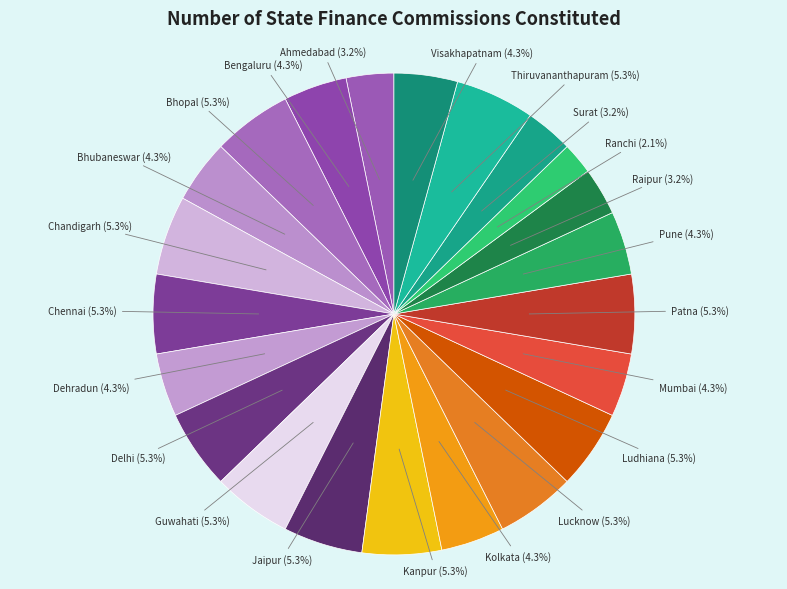

Does any single category account for the majority?

No